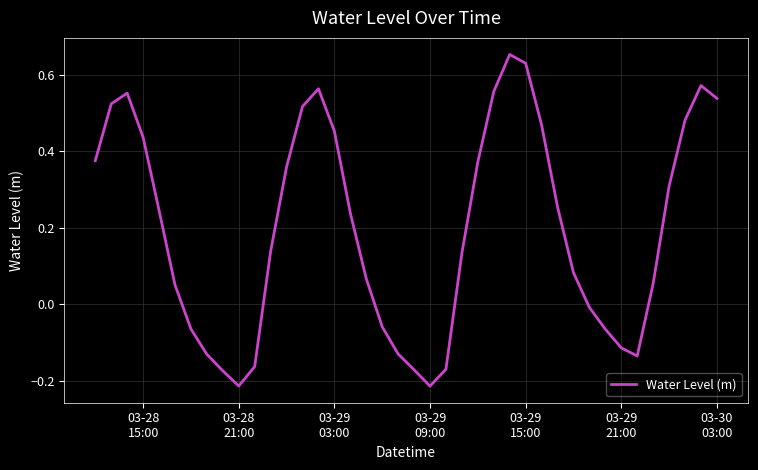

Is this an area chart (filled region under the line)?

No